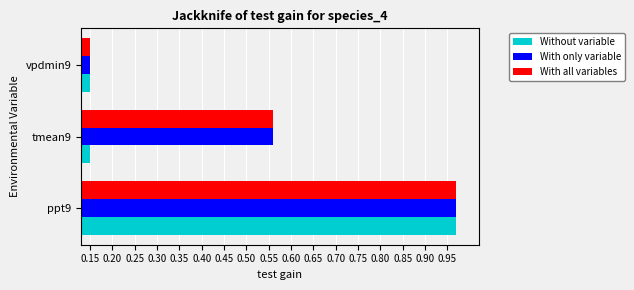

Is it true that Without variable equals 1.6 at ppt9?

False